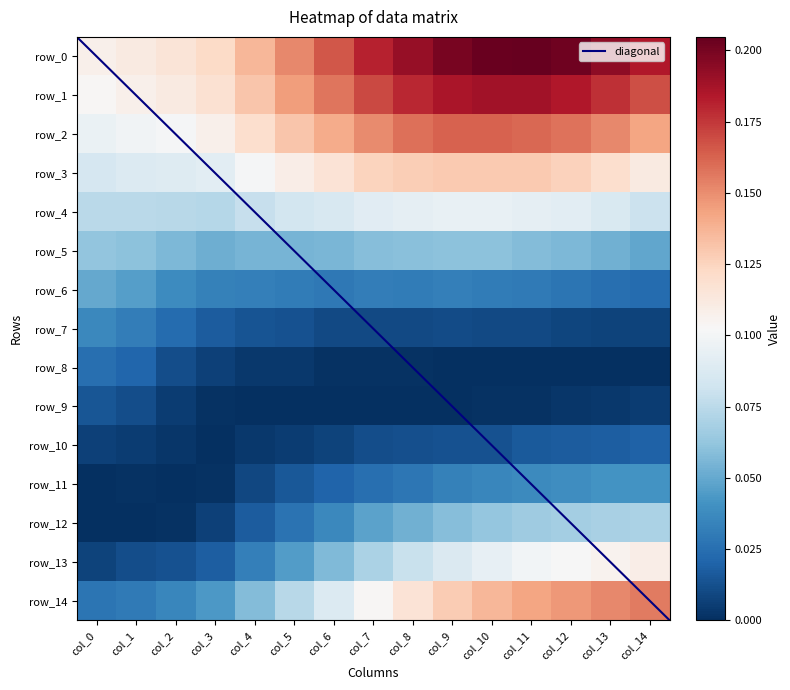

Reading left to right, what are all the values shown in this chart?

row_0: col_0=0.1	col_1=0.1	col_2=0.1	col_3=0.1	col_4=0.1	col_5=0.2	col_6=0.2	col_7=0.2	col_8=0.2	col_9=0.2	col_10=0.2	col_11=0.2	col_12=0.2	col_13=0.2	col_14=0.2
row_1: col_0=0.1	col_1=0.1	col_2=0.1	col_3=0.1	col_4=0.1	col_5=0.1	col_6=0.2	col_7=0.2	col_8=0.2	col_9=0.2	col_10=0.2	col_11=0.2	col_12=0.2	col_13=0.2	col_14=0.2
row_2: col_0=0.1	col_1=0.1	col_2=0.1	col_3=0.1	col_4=0.1	col_5=0.1	col_6=0.1	col_7=0.2	col_8=0.2	col_9=0.2	col_10=0.2	col_11=0.2	col_12=0.2	col_13=0.2	col_14=0.1
row_3: col_0=0.1	col_1=0.1	col_2=0.1	col_3=0.1	col_4=0.1	col_5=0.1	col_6=0.1	col_7=0.1	col_8=0.1	col_9=0.1	col_10=0.1	col_11=0.1	col_12=0.1	col_13=0.1	col_14=0.1
row_4: col_0=0.1	col_1=0.1	col_2=0.1	col_3=0.1	col_4=0.1	col_5=0.1	col_6=0.1	col_7=0.1	col_8=0.1	col_9=0.1	col_10=0.1	col_11=0.1	col_12=0.1	col_13=0.1	col_14=0.1
row_5: col_0=0.1	col_1=0.1	col_2=0.1	col_3=0.1	col_4=0.1	col_5=0.1	col_6=0.1	col_7=0.1	col_8=0.1	col_9=0.1	col_10=0.1	col_11=0.1	col_12=0.1	col_13=0.1	col_14=0.0
row_6: col_0=0.0	col_1=0.0	col_2=0.0	col_3=0.0	col_4=0.0	col_5=0.0	col_6=0.0	col_7=0.0	col_8=0.0	col_9=0.0	col_10=0.0	col_11=0.0	col_12=0.0	col_13=0.0	col_14=0.0
row_7: col_0=0.0	col_1=0.0	col_2=0.0	col_3=0.0	col_4=0.0	col_5=0.0	col_6=0.0	col_7=0.0	col_8=0.0	col_9=0.0	col_10=0.0	col_11=0.0	col_12=0.0	col_13=0.0	col_14=0.0
row_8: col_0=0.0	col_1=0.0	col_2=0.0	col_3=0.0	col_4=0.0	col_5=0.0	col_6=0.0	col_7=0.0	col_8=0.0	col_9=0.0	col_10=0.0	col_11=0.0	col_12=0.0	col_13=0.0	col_14=0.0
row_9: col_0=0.0	col_1=0.0	col_2=0.0	col_3=0.0	col_4=0.0	col_5=0.0	col_6=0.0	col_7=0.0	col_8=0.0	col_9=0.0	col_10=0.0	col_11=0.0	col_12=0.0	col_13=0.0	col_14=0.0
row_10: col_0=0.0	col_1=0.0	col_2=0.0	col_3=0.0	col_4=0.0	col_5=0.0	col_6=0.0	col_7=0.0	col_8=0.0	col_9=0.0	col_10=0.0	col_11=0.0	col_12=0.0	col_13=0.0	col_14=0.0
row_11: col_0=0.0	col_1=0.0	col_2=0.0	col_3=0.0	col_4=0.0	col_5=0.0	col_6=0.0	col_7=0.0	col_8=0.0	col_9=0.0	col_10=0.0	col_11=0.0	col_12=0.0	col_13=0.0	col_14=0.0
row_12: col_0=0.0	col_1=0.0	col_2=0.0	col_3=0.0	col_4=0.0	col_5=0.0	col_6=0.0	col_7=0.0	col_8=0.1	col_9=0.1	col_10=0.1	col_11=0.1	col_12=0.1	col_13=0.1	col_14=0.1
row_13: col_0=0.0	col_1=0.0	col_2=0.0	col_3=0.0	col_4=0.0	col_5=0.0	col_6=0.1	col_7=0.1	col_8=0.1	col_9=0.1	col_10=0.1	col_11=0.1	col_12=0.1	col_13=0.1	col_14=0.1
row_14: col_0=0.0	col_1=0.0	col_2=0.0	col_3=0.0	col_4=0.1	col_5=0.1	col_6=0.1	col_7=0.1	col_8=0.1	col_9=0.1	col_10=0.1	col_11=0.1	col_12=0.1	col_13=0.2	col_14=0.2